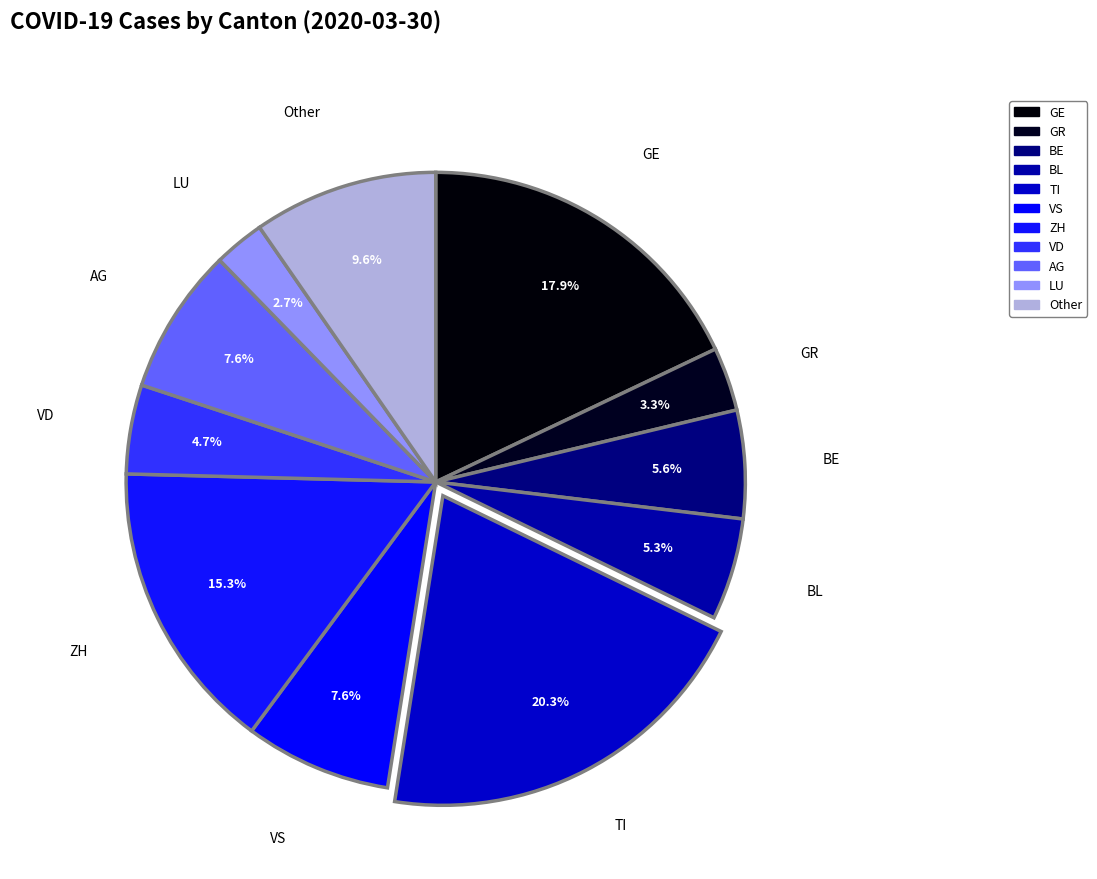

Count the number of slices in the pie.

11